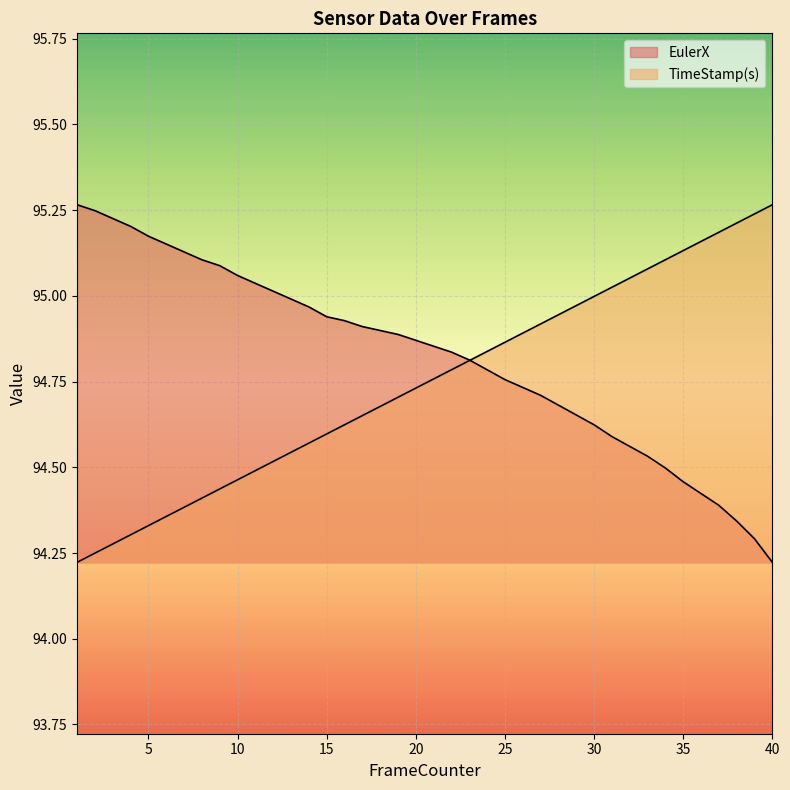

Reading left to right, transcribe all the data shown in this chart.

EulerX: 1=95.3	2=95.2	3=95.2	4=95.2	5=95.2	6=95.2	7=95.1	8=95.1	9=95.1	10=95.1	11=95.0	12=95.0	13=95.0	14=95.0	15=94.9	16=94.9	17=94.9	18=94.9	19=94.9	20=94.9	21=94.9	22=94.8	23=94.8	24=94.8	25=94.8	26=94.7	27=94.7	28=94.7	29=94.7	30=94.6	31=94.6	32=94.6	33=94.5	34=94.5	35=94.5	36=94.4	37=94.4	38=94.3	39=94.3	40=94.2
TimeStamp(s): 1=94.2	2=94.2	3=94.3	4=94.3	5=94.3	6=94.4	7=94.4	8=94.4	9=94.4	10=94.5	11=94.5	12=94.5	13=94.5	14=94.6	15=94.6	16=94.6	17=94.7	18=94.7	19=94.7	20=94.7	21=94.8	22=94.8	23=94.8	24=94.8	25=94.9	26=94.9	27=94.9	28=94.9	29=95.0	30=95.0	31=95.0	32=95.1	33=95.1	34=95.1	35=95.1	36=95.2	37=95.2	38=95.2	39=95.2	40=95.3